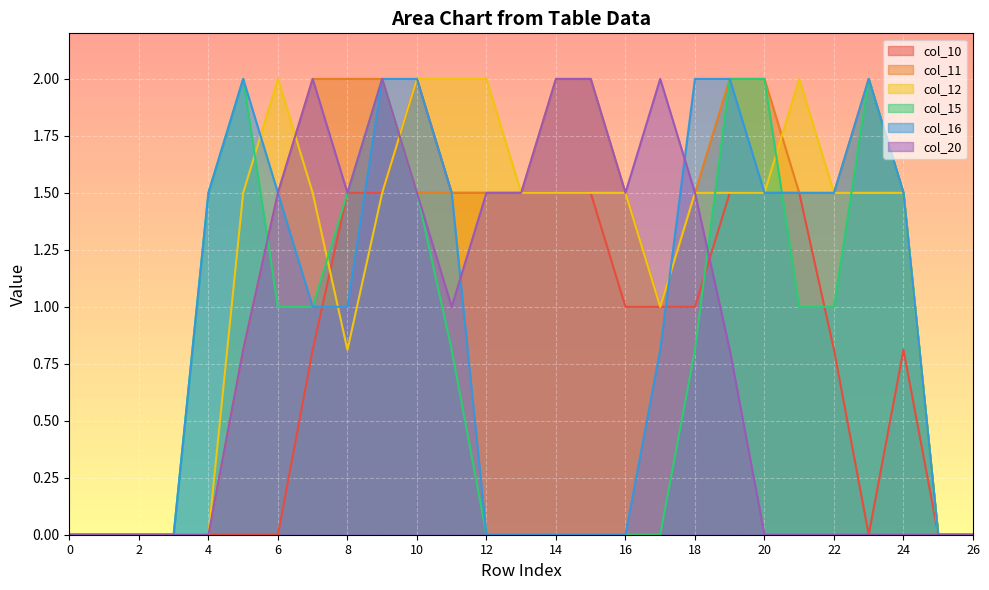

List the series in order of their peak value, highest first.

col_10, col_11, col_12, col_15, col_16, col_20